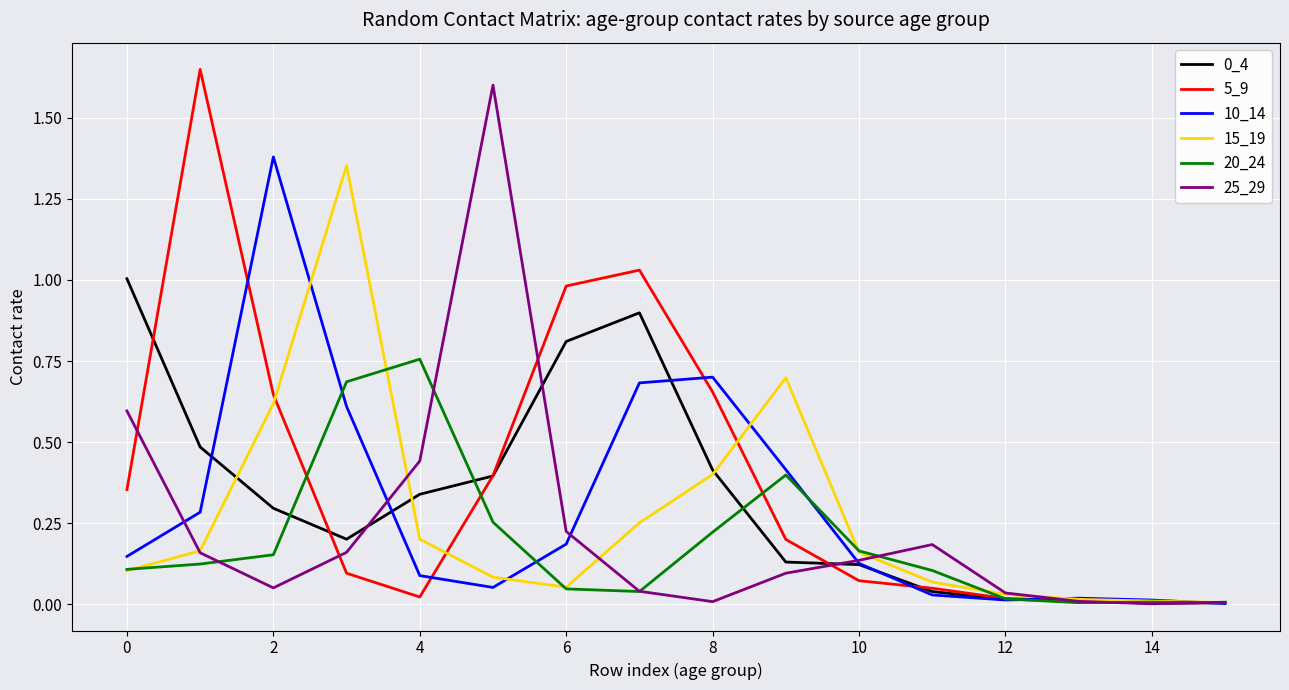

Reading left to right, what are all the values shown in this chart?

0_4: 1.0	0.5	0.3	0.2	0.3	0.4	0.8	0.9	0.4	0.1	0.1	0.0	0.0	0.0	0.0	0.0
5_9: 0.4	1.6	0.6	0.1	0.0	0.4	1.0	1.0	0.7	0.2	0.1	0.0	0.0	0.0	0.0	0.0
10_14: 0.1	0.3	1.4	0.6	0.1	0.1	0.2	0.7	0.7	0.4	0.1	0.0	0.0	0.0	0.0	0.0
15_19: 0.1	0.2	0.6	1.4	0.2	0.1	0.1	0.3	0.4	0.7	0.2	0.1	0.0	0.0	0.0	0.0
20_24: 0.1	0.1	0.2	0.7	0.8	0.3	0.0	0.0	0.2	0.4	0.2	0.1	0.0	0.0	0.0	0.0
25_29: 0.6	0.2	0.1	0.2	0.4	1.6	0.2	0.0	0.0	0.1	0.1	0.2	0.0	0.0	0.0	0.0